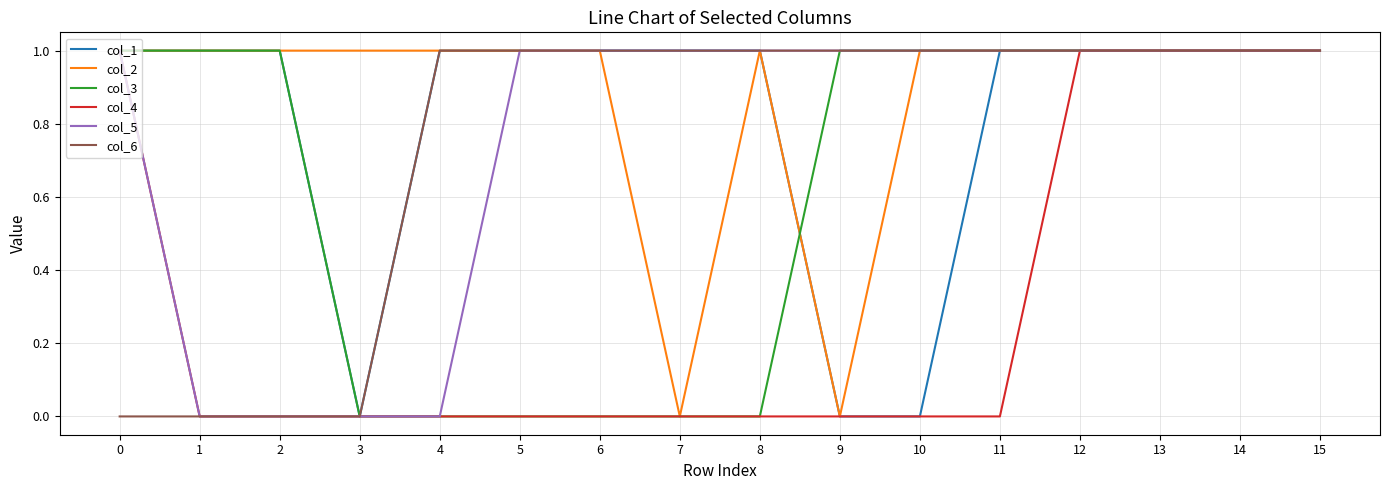

At how many categories does at least one series exceed 0?

16